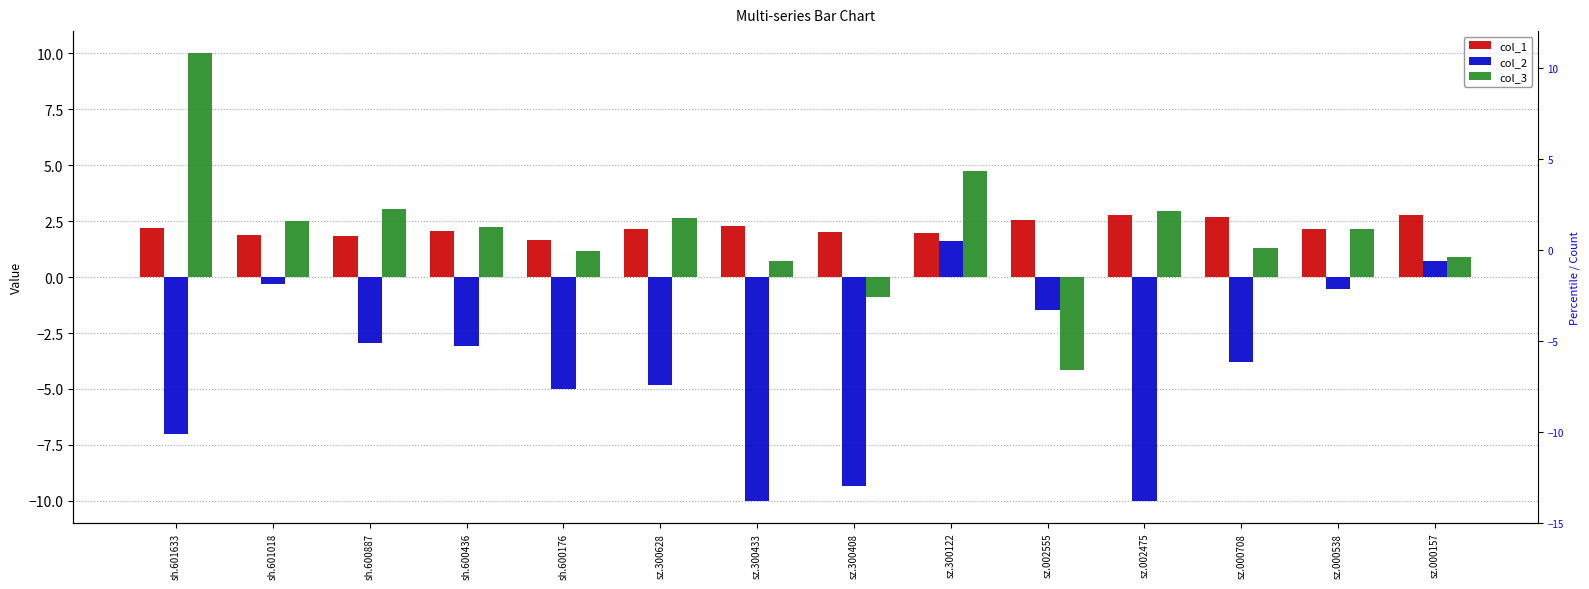

Reading left to right, what are all the values shown in this chart?

col_1: 2.2	1.9	1.8	2.1	1.6	2.1	2.3	2.0	2.0	2.5	2.8	2.7	2.1	2.8
col_2: -7.0	-0.3	-3.0	-3.1	-5.0	-4.8	-10.0	-9.3	1.6	-1.5	-10.0	-3.8	-0.5	0.7
col_3: 10.0	2.5	3.1	2.3	1.2	2.6	0.7	-0.9	4.8	-4.1	2.9	1.3	2.1	0.9